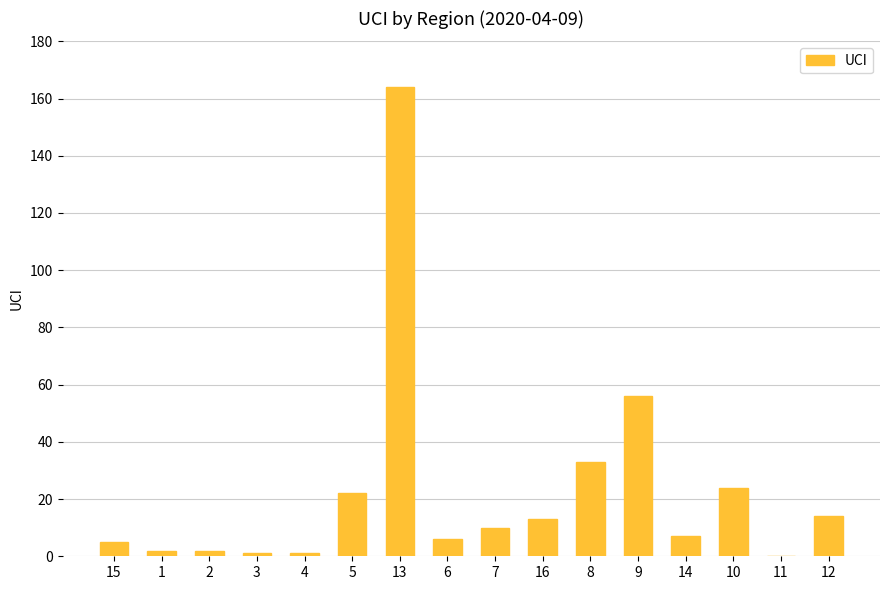

What is the sum of all values?

360